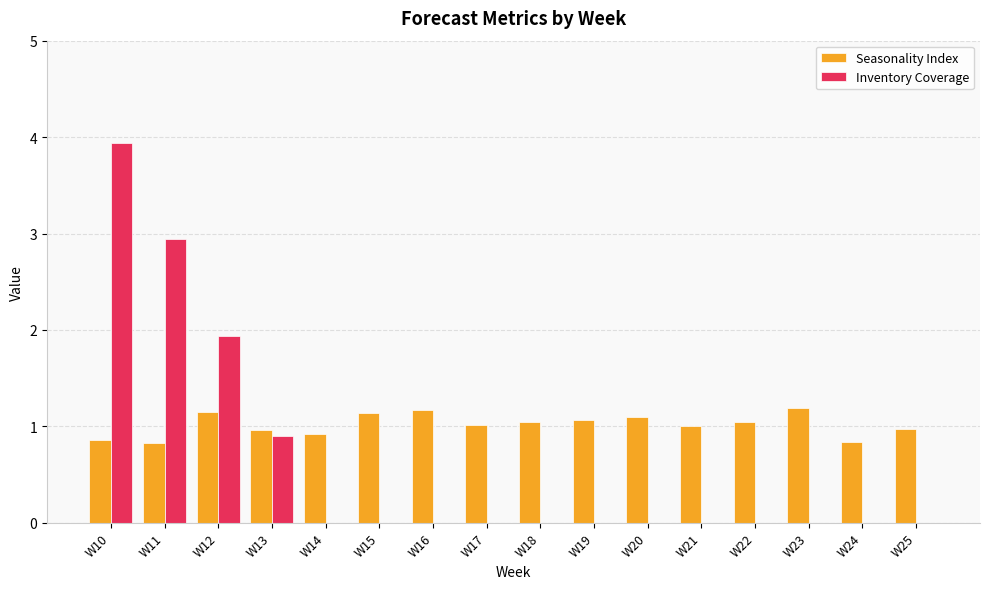

The value of Seasonality Index at W20 is 1.9. True or false?

False